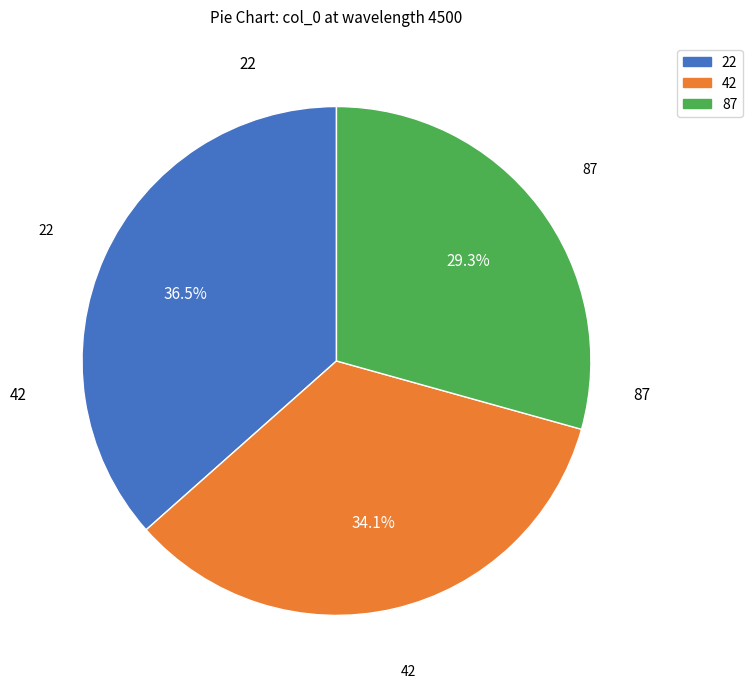

Is there a majority slice in this chart?

No